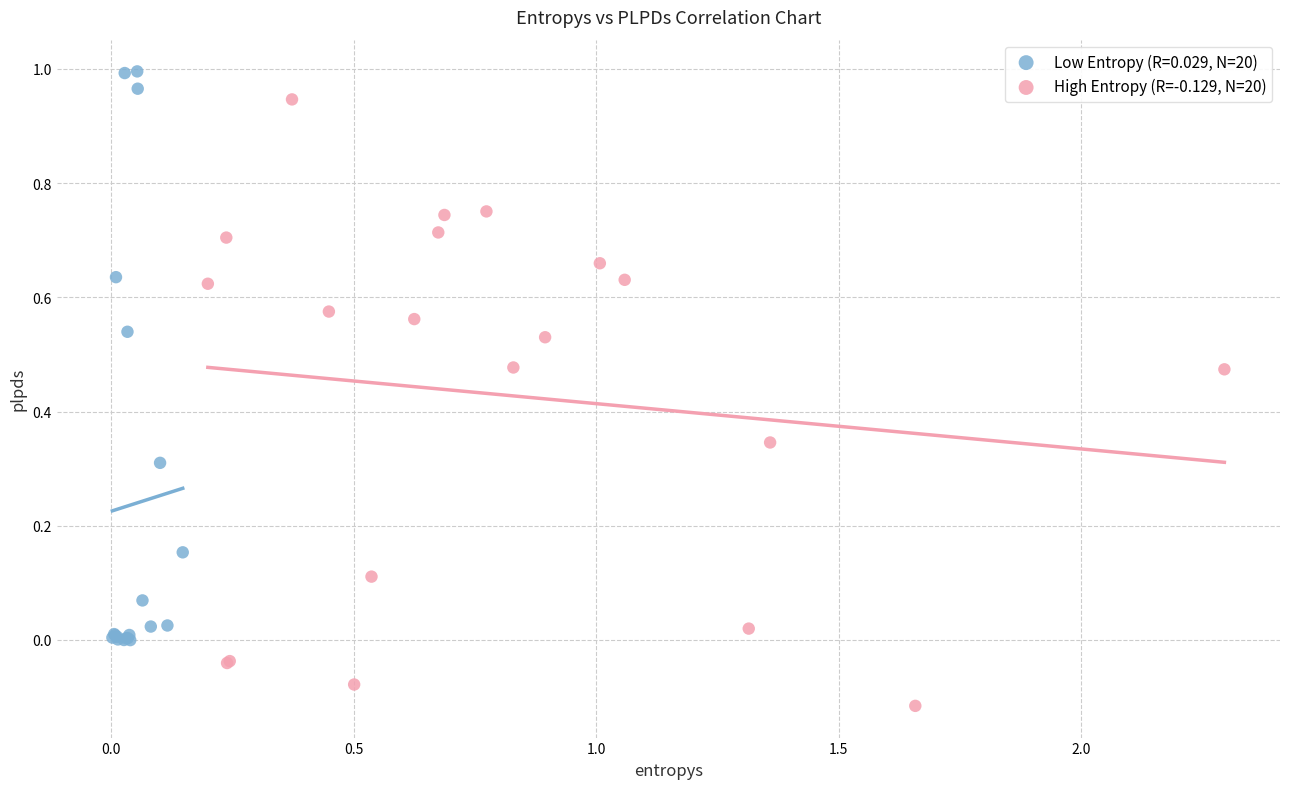

Which series contains the highest Y value?

Low Entropy (R=0.029, N=20)